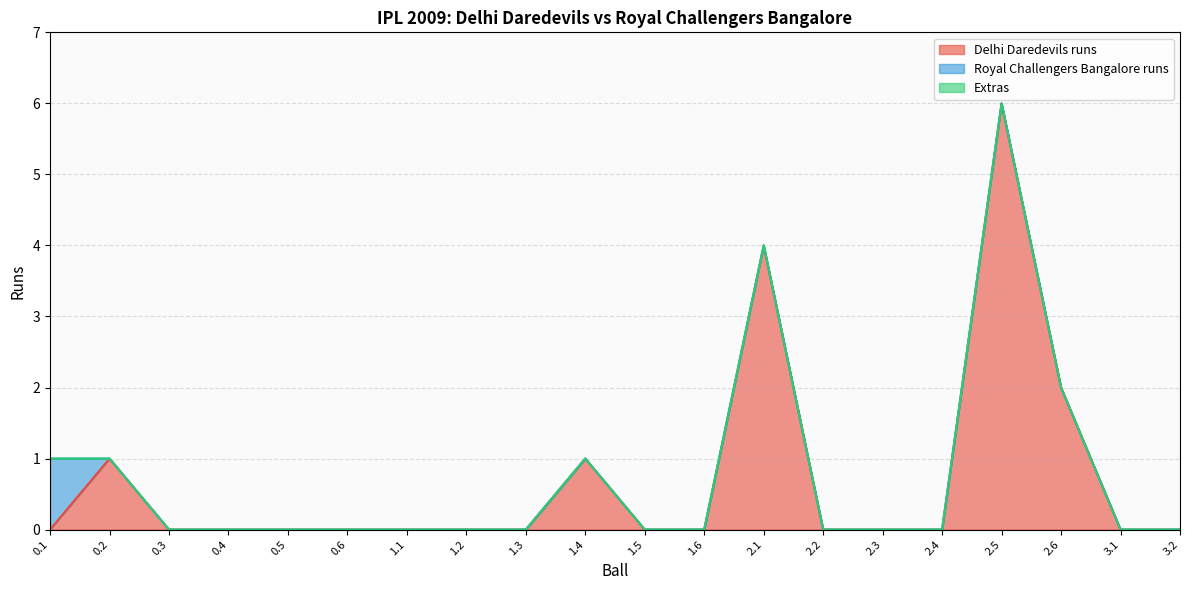

How many positive values does the Delhi Daredevils runs series have?

5